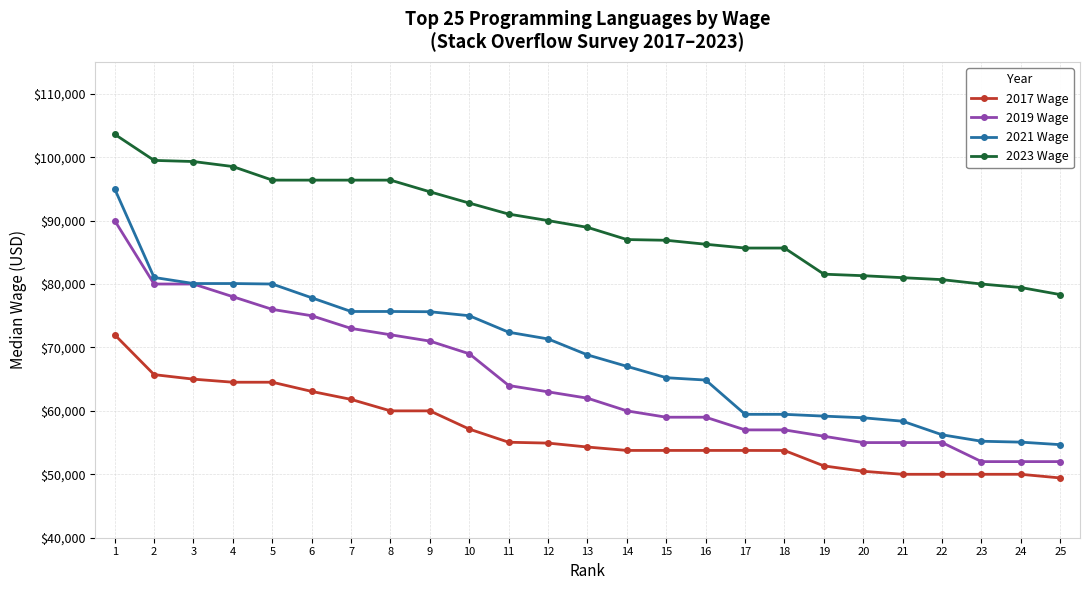

True or false: 2023 Wage and 2017 Wage cross at least once.

False